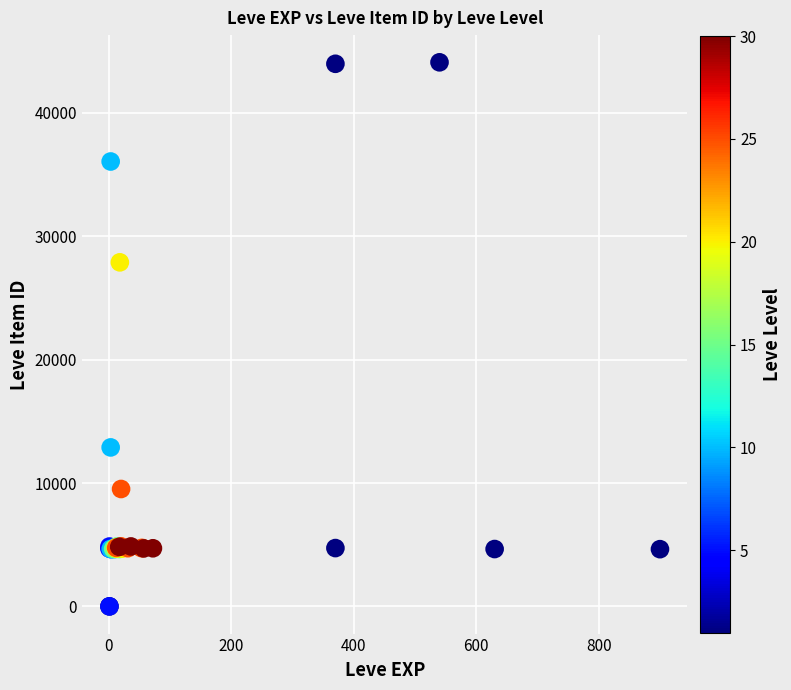

What Y value in the scatter plot is closest to 22048?

27884